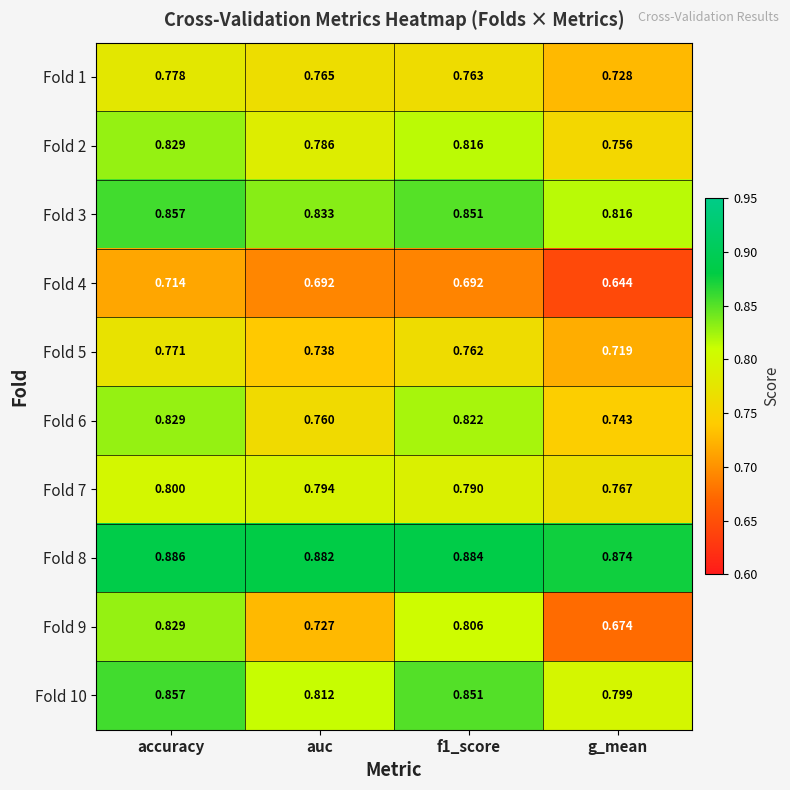

Where is Fold 6 nearest to the value 0?

g_mean